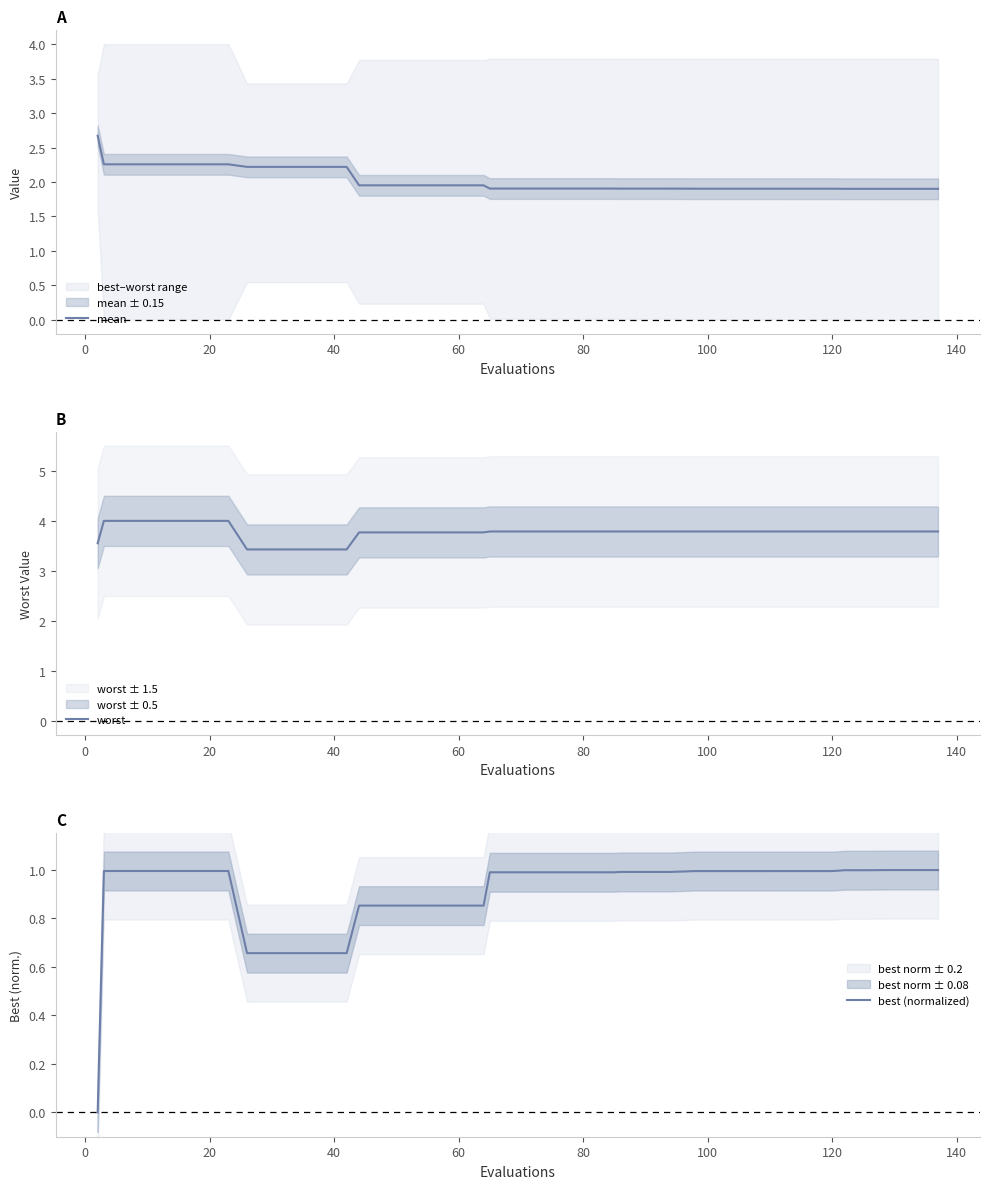

What is the greatest value displayed?

4.0